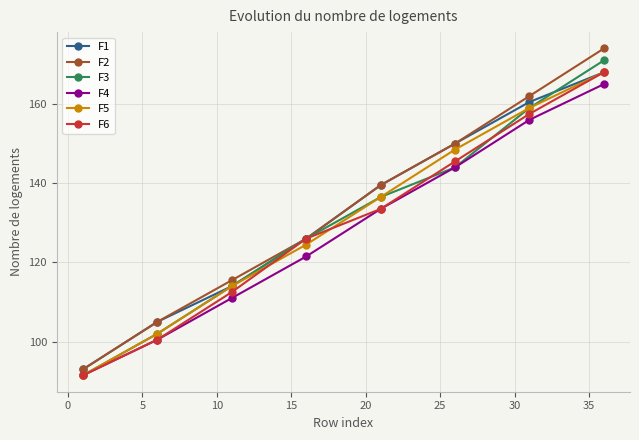

True or false: F6 has more than 1 points higher than both neighbors.

False